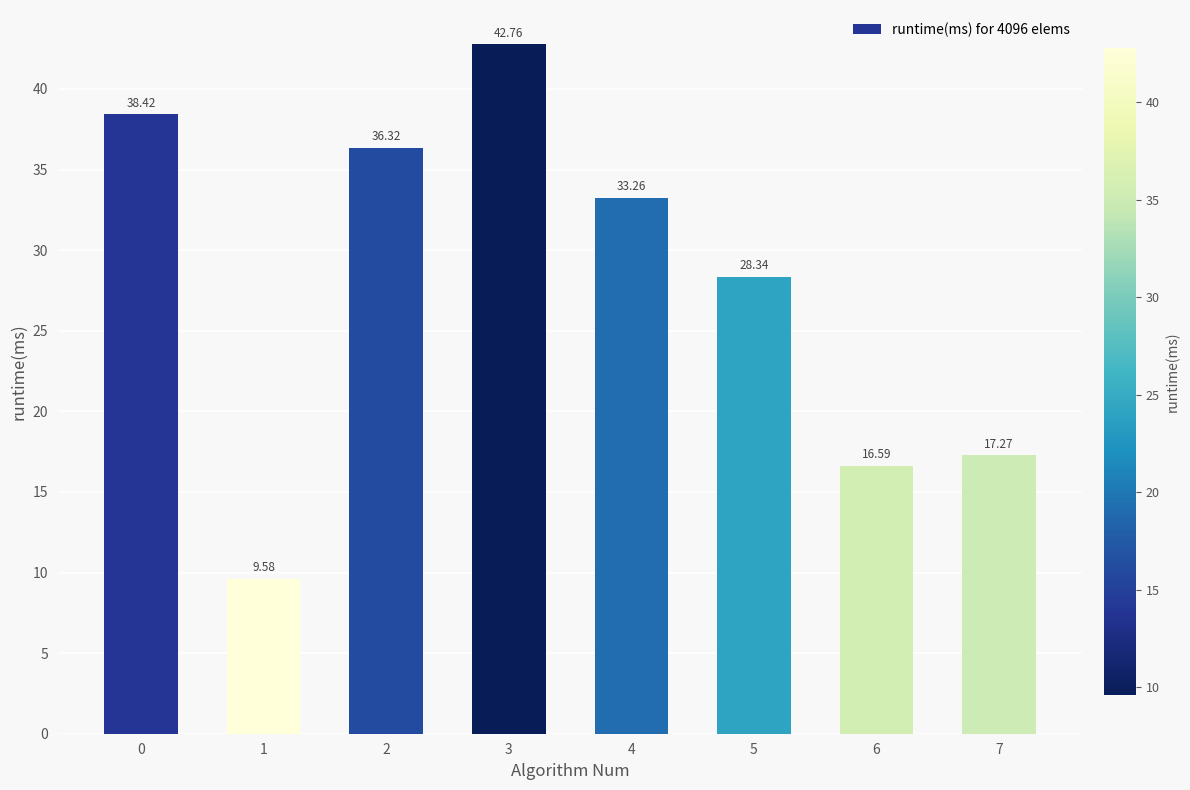

True or false: the data shows 38.4 at 0.

True